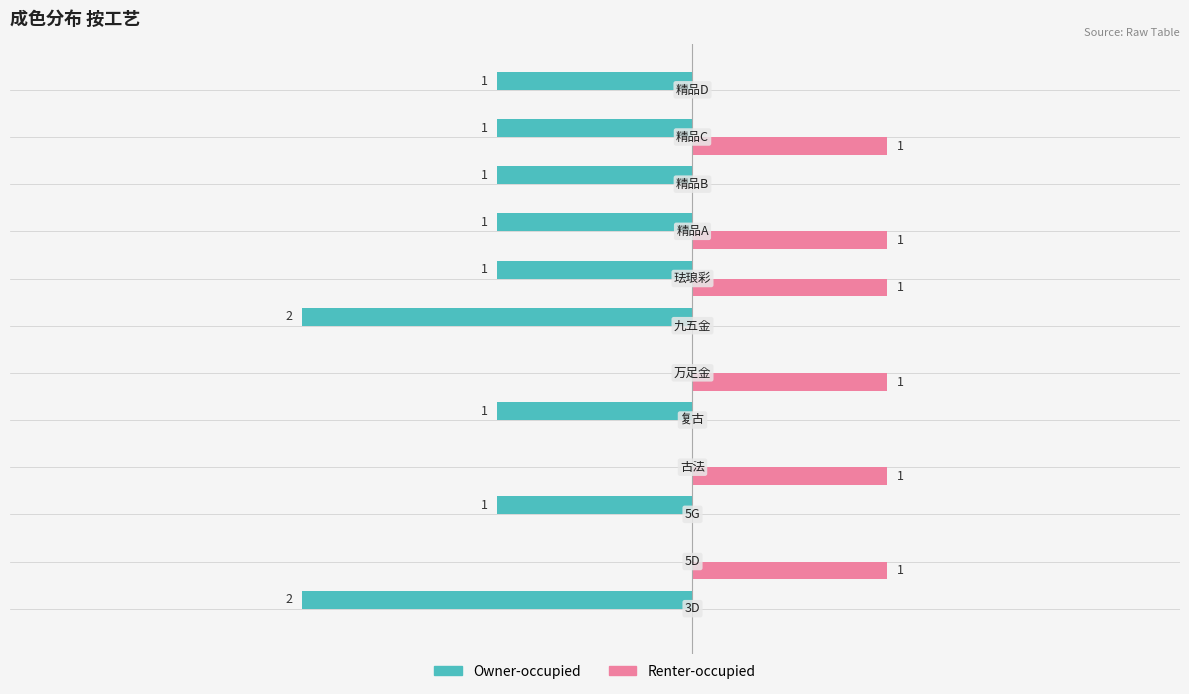

Which series has the largest total across all categories?

Renter-occupied